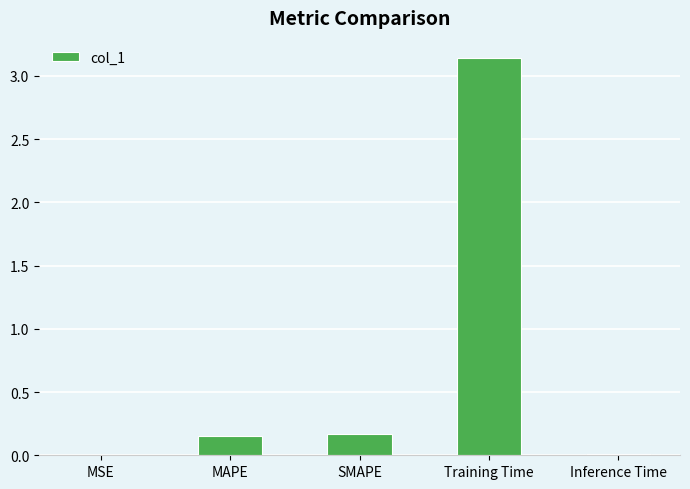

Between Training Time and MSE, which is larger?

Training Time